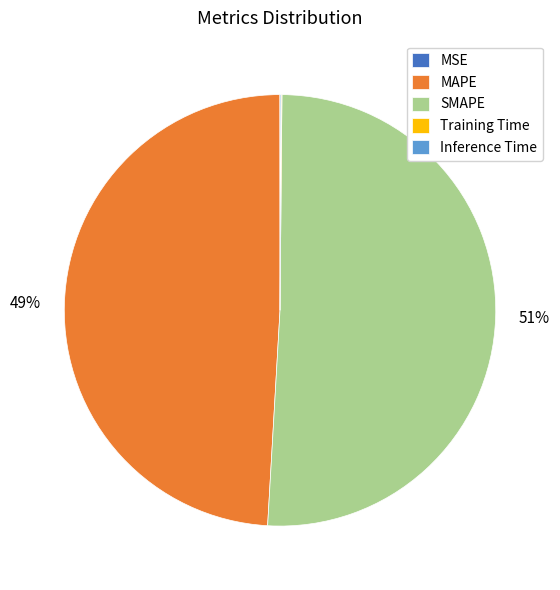

To the nearest percent, what is the difference between the largest and smallest slice percentages?

51%